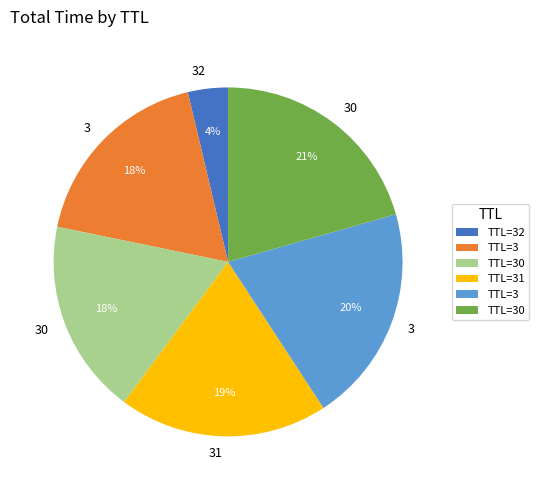

To the nearest percent, what is the difference between the largest and smallest slice percentages?

17%